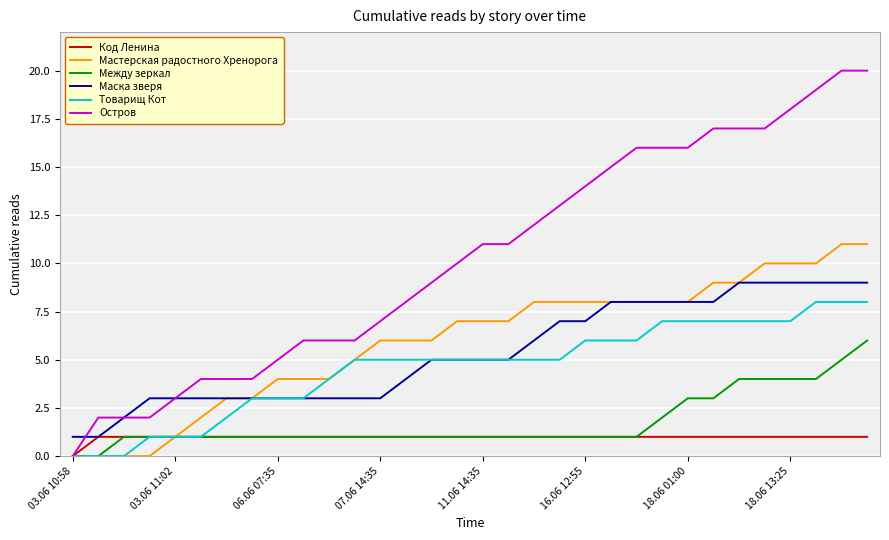

List the series in order of their peak value, highest first.

Остров, Мастерская радостного Хренорога, Маска зверя, Товарищ Кот, Между зеркал, Код Ленина